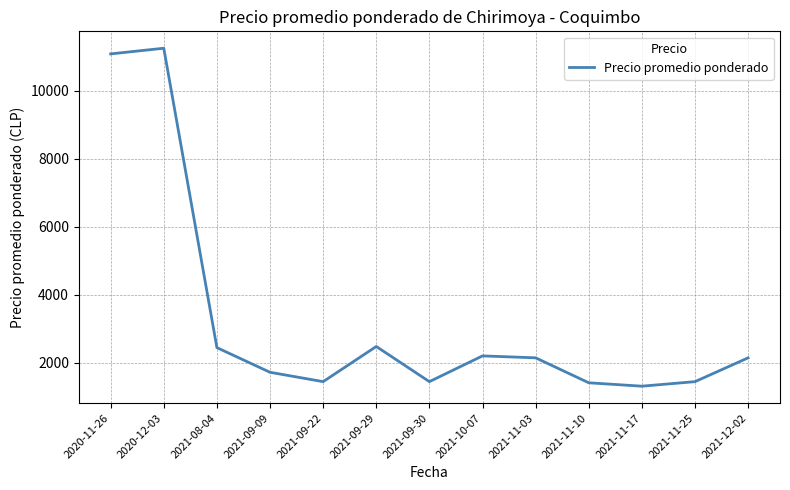

What is the minimum value shown in the chart?

1316.7